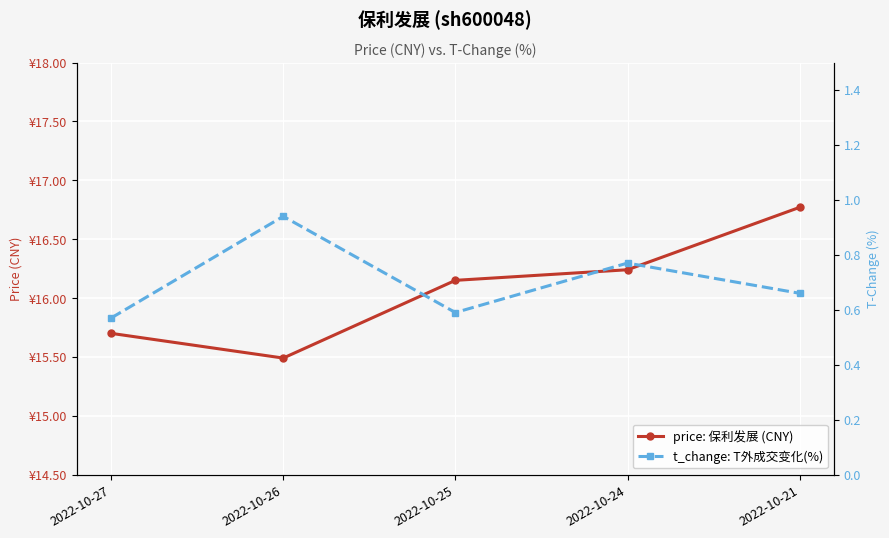

How many interior local peaks does the t_change: T外成交变化(%) series have?

2